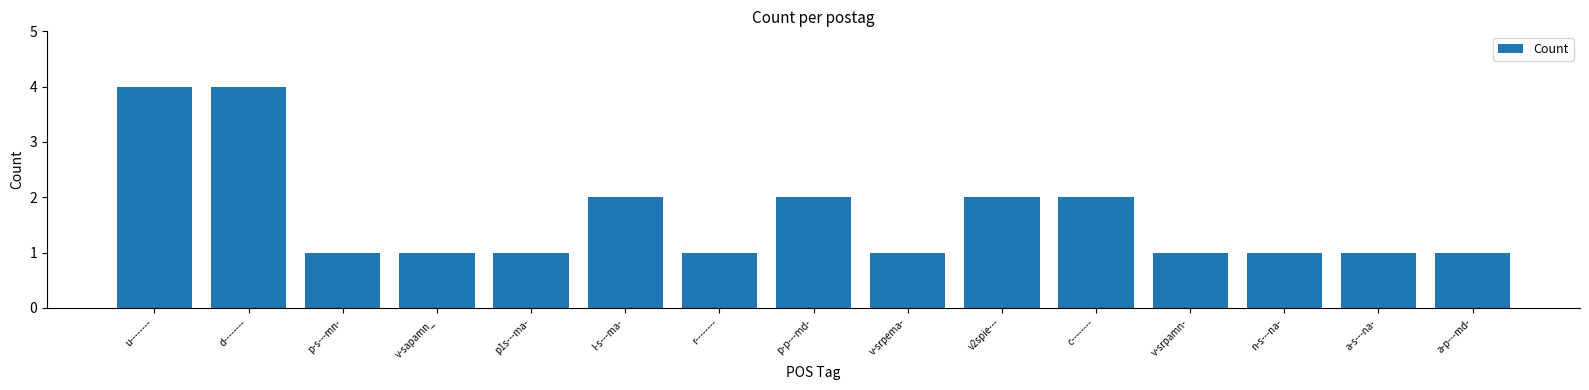

What is the value of the 13th bar from the left?

1